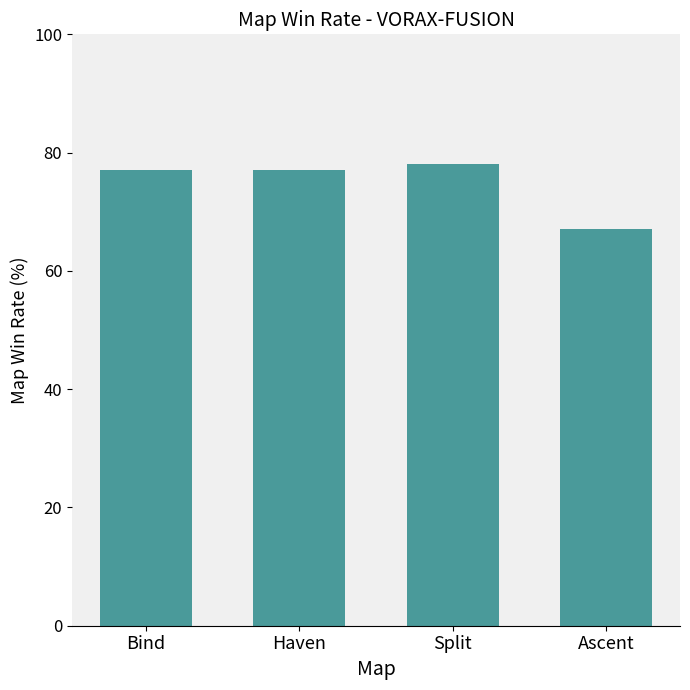

True or false: the data shows 117 at Haven.

False